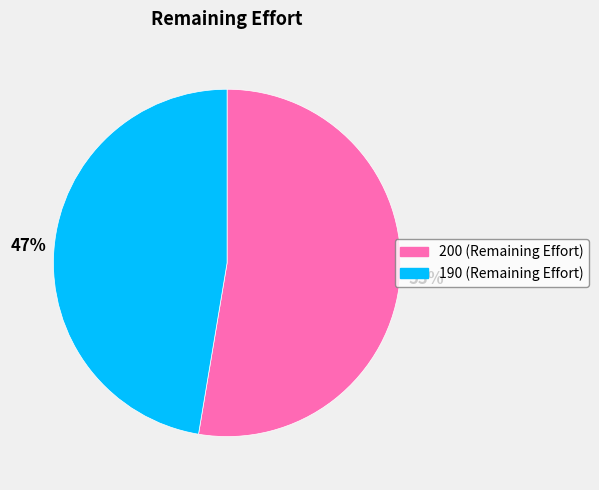

Is there any slice that represents more than half of the pie?

Yes